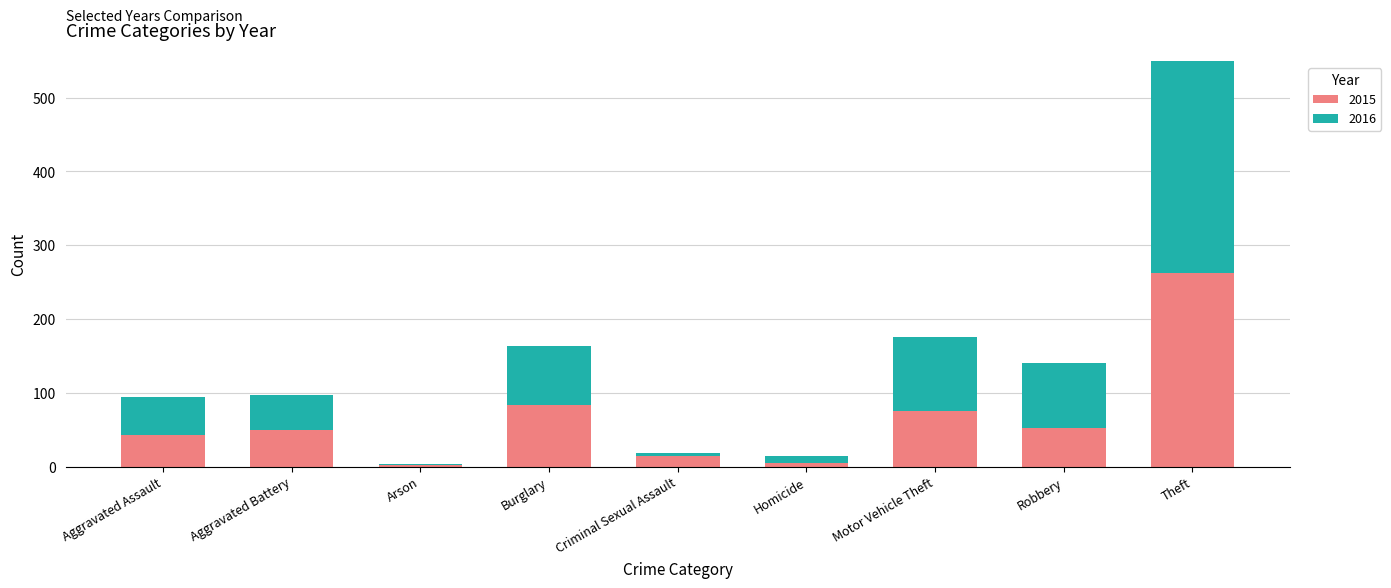

What is the total value across all series at Robbery?

140